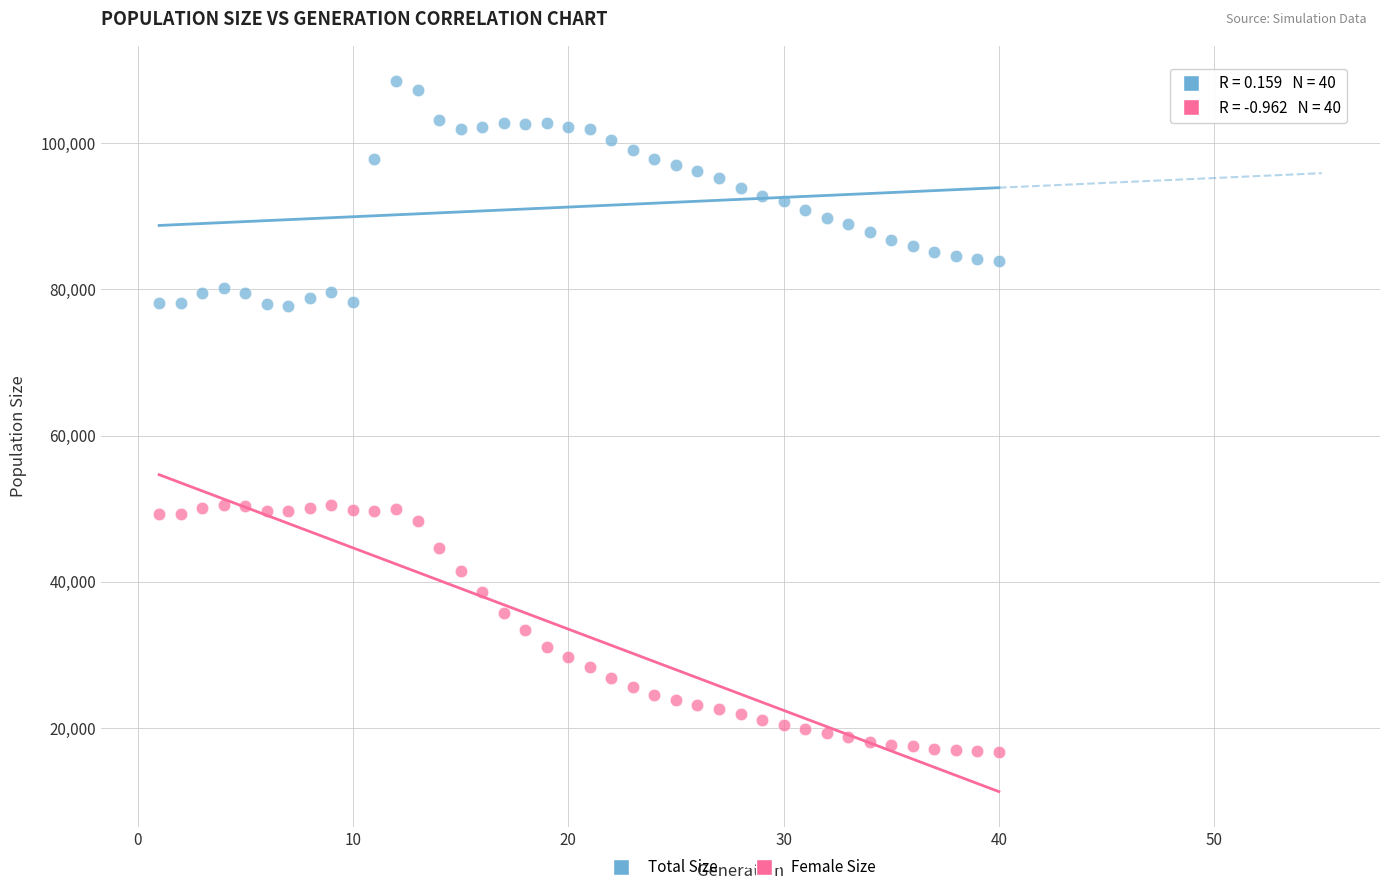

Which series has the widest spread of Y values?

Female Size